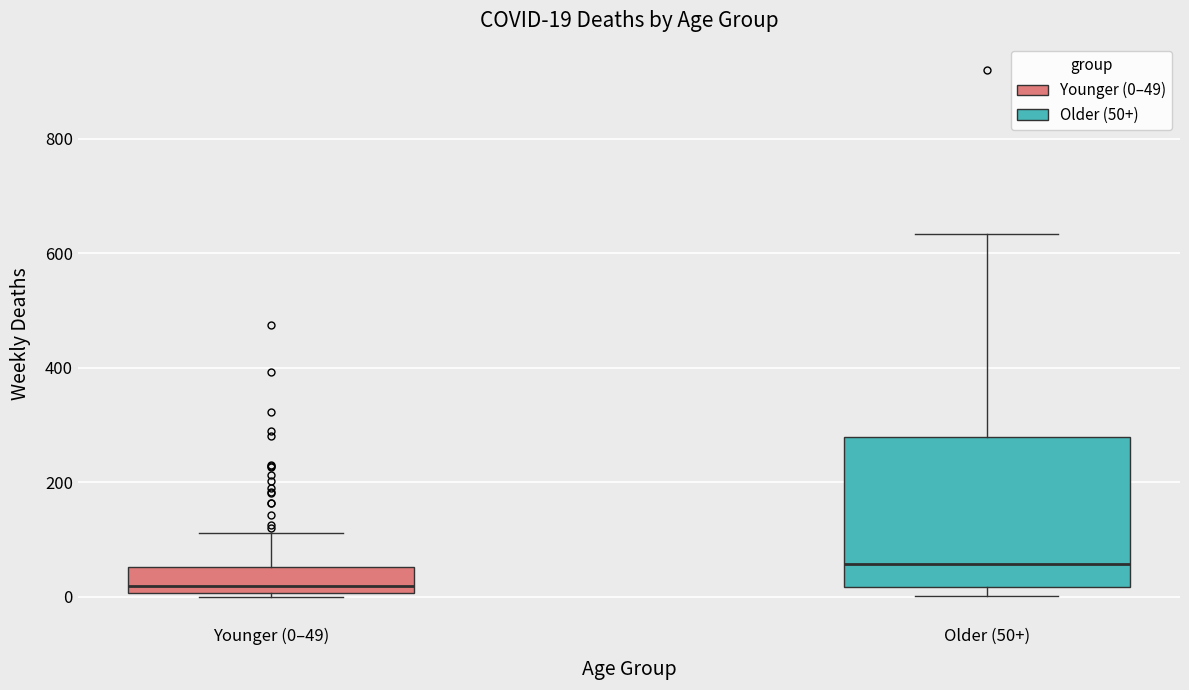

Which box is the tallest, from its lower edge to its upper edge?

Older (50+)